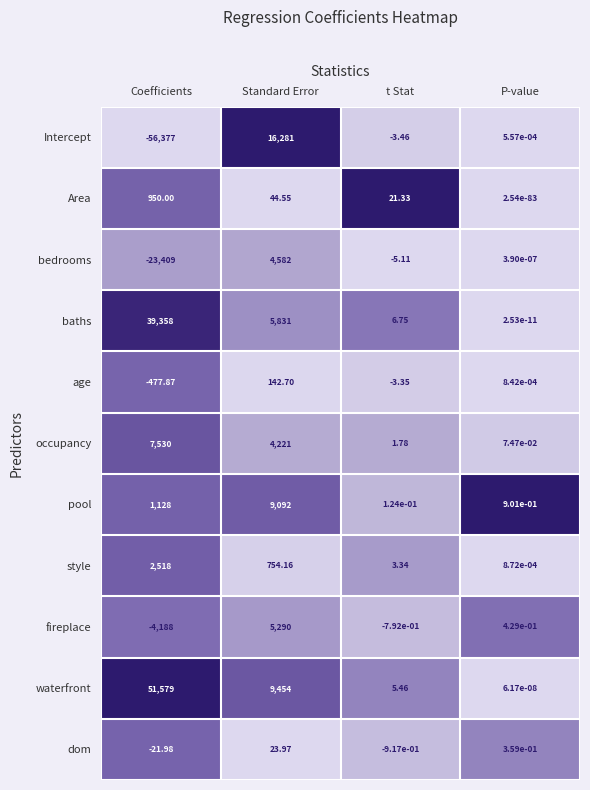

Which category has the highest value in the Area series?

Coefficients